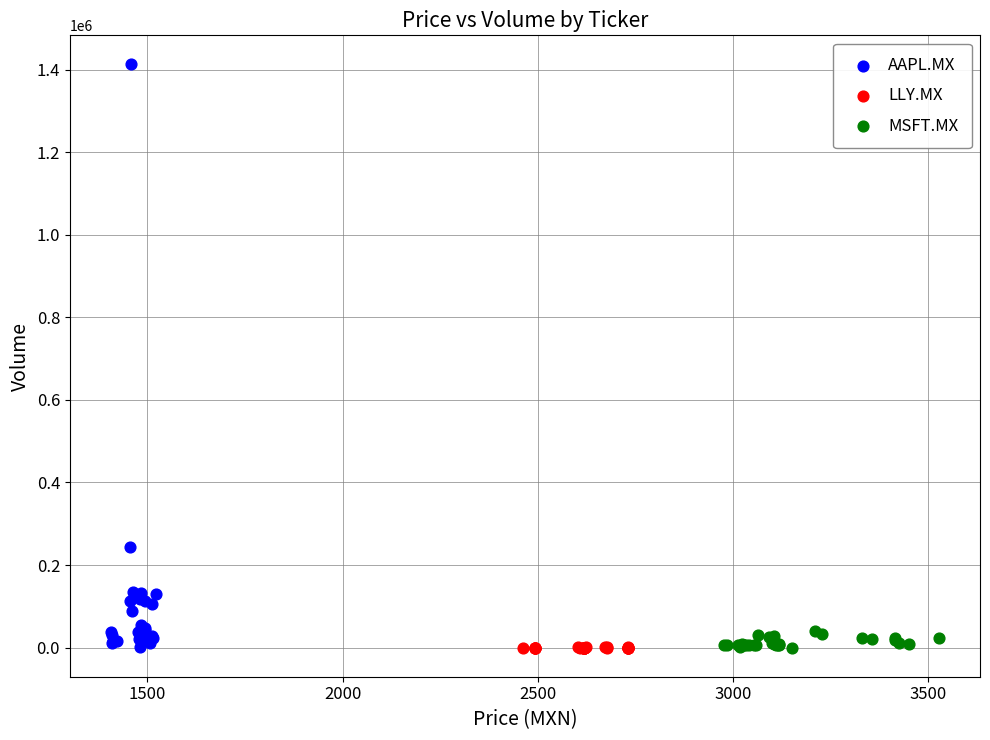

Which series contains the highest Y value?

AAPL.MX